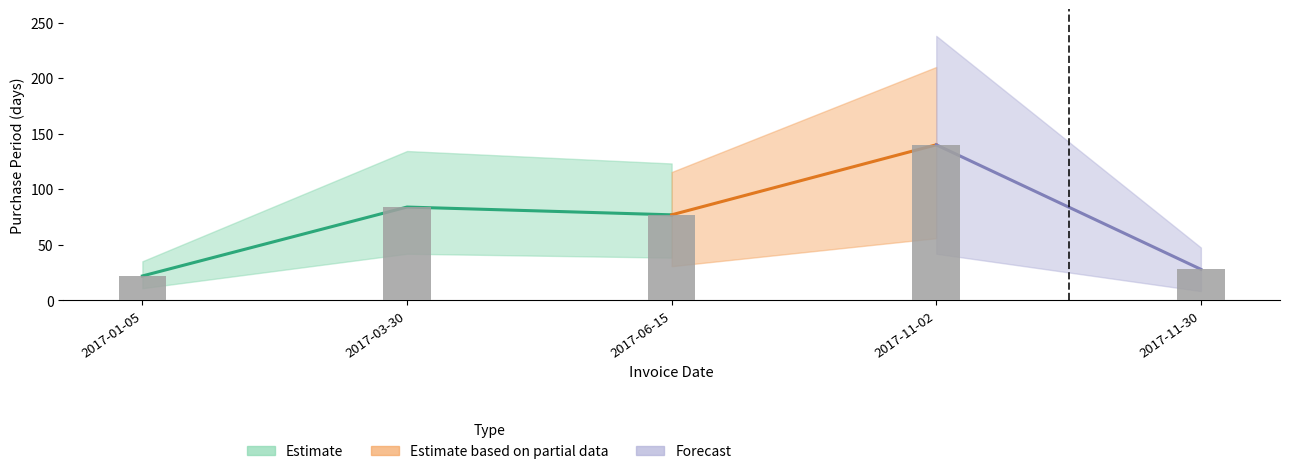

Reading left to right, what are all the values shown in this chart?

22	84	77	140	28